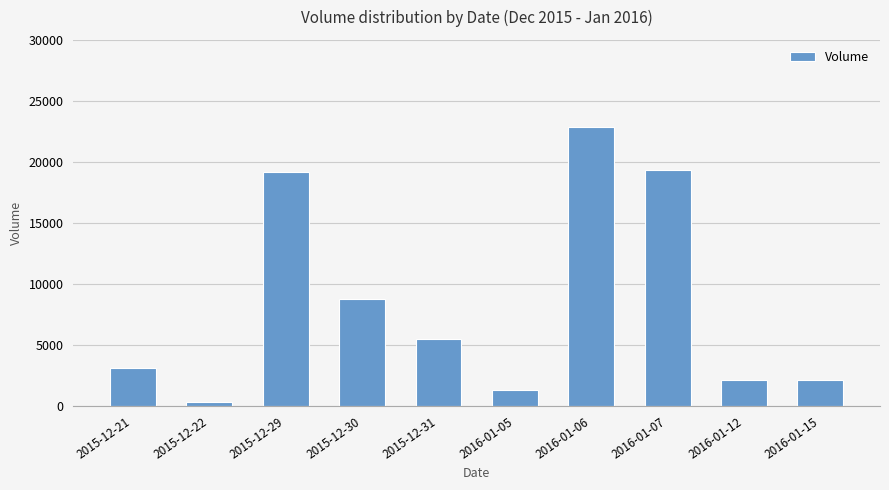

What is the change in value from 2015-12-30 to 2016-01-07?

+10500